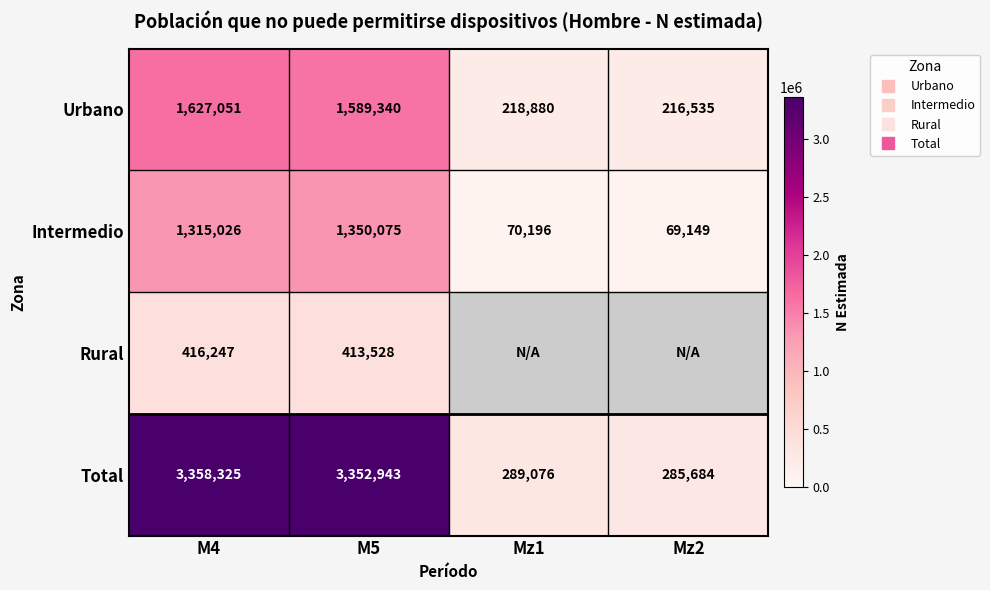

What is the spread (max minus min) of values at M5?

2939415.0